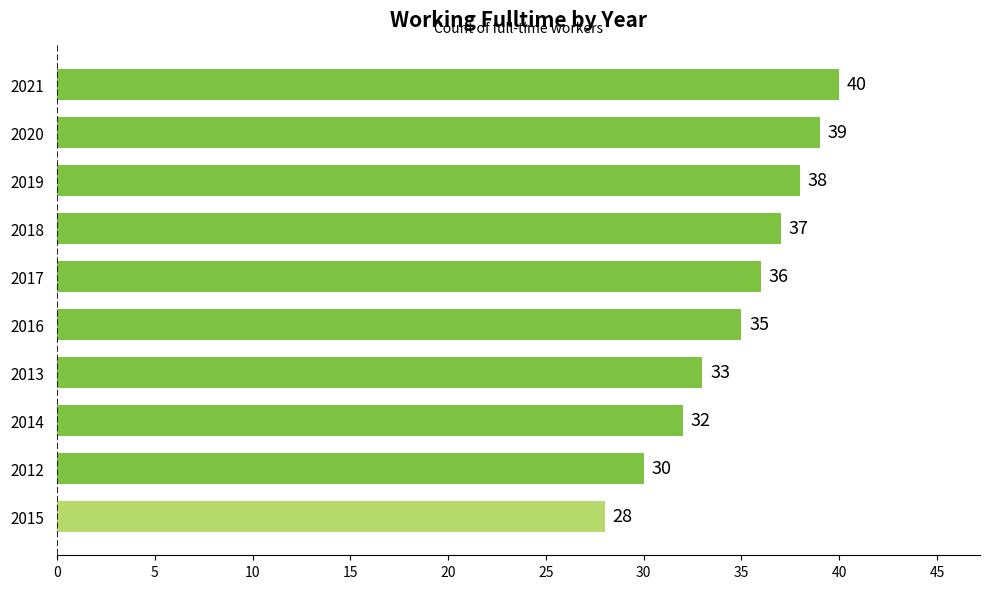

Does the chart contain stacked bars?

No